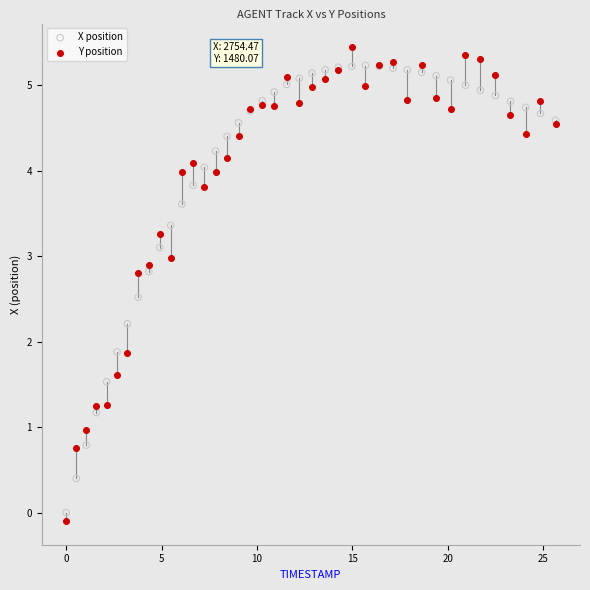

What are all the series names shown in the legend?

X position, Y position